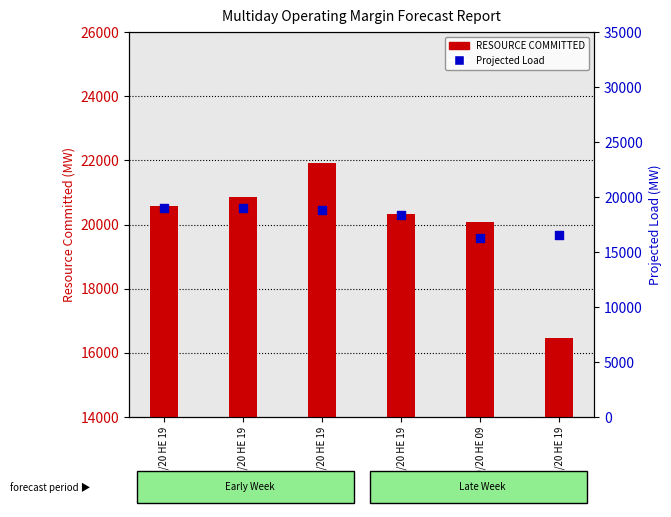

What are all the series names shown in the legend?

RESOURCE COMMITTED, Projected Load